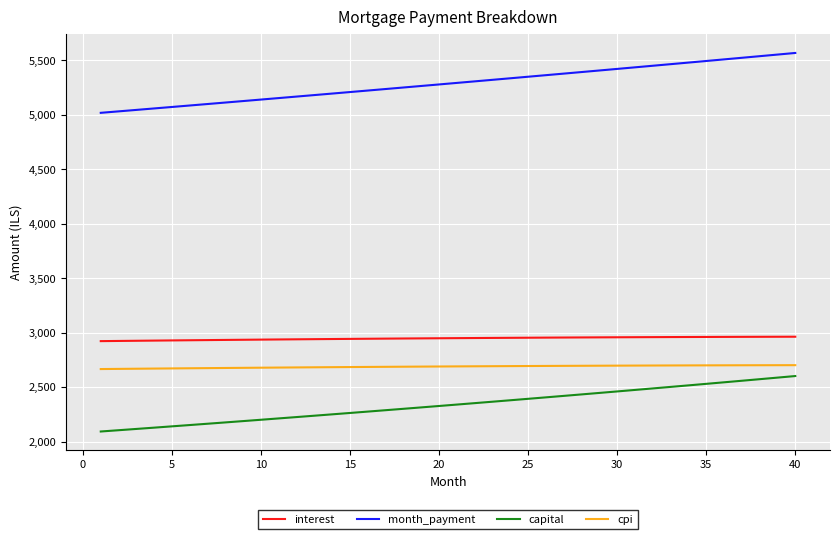

True or false: capital and month_payment cross at least once.

False